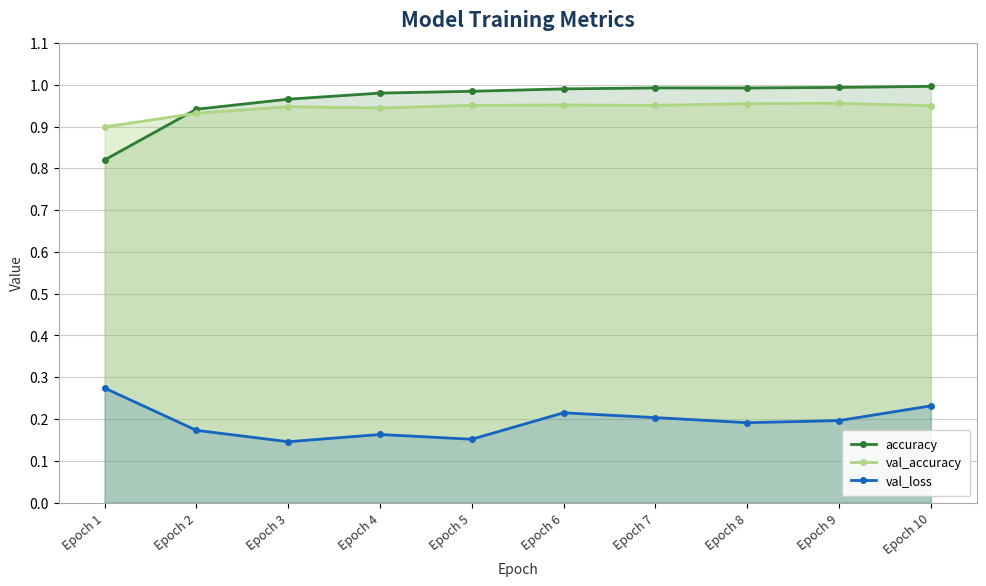

Which has a higher value, Epoch 7 or Epoch 5?

Epoch 7